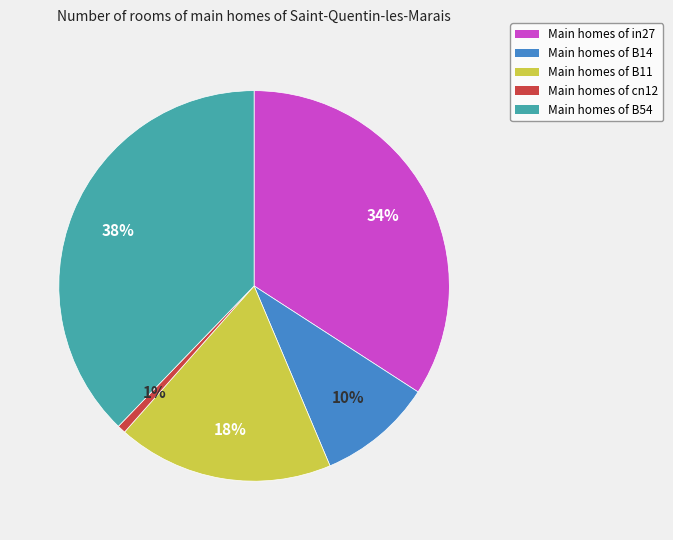

To the nearest percent, what portion does Main homes of B54 represent?

38%